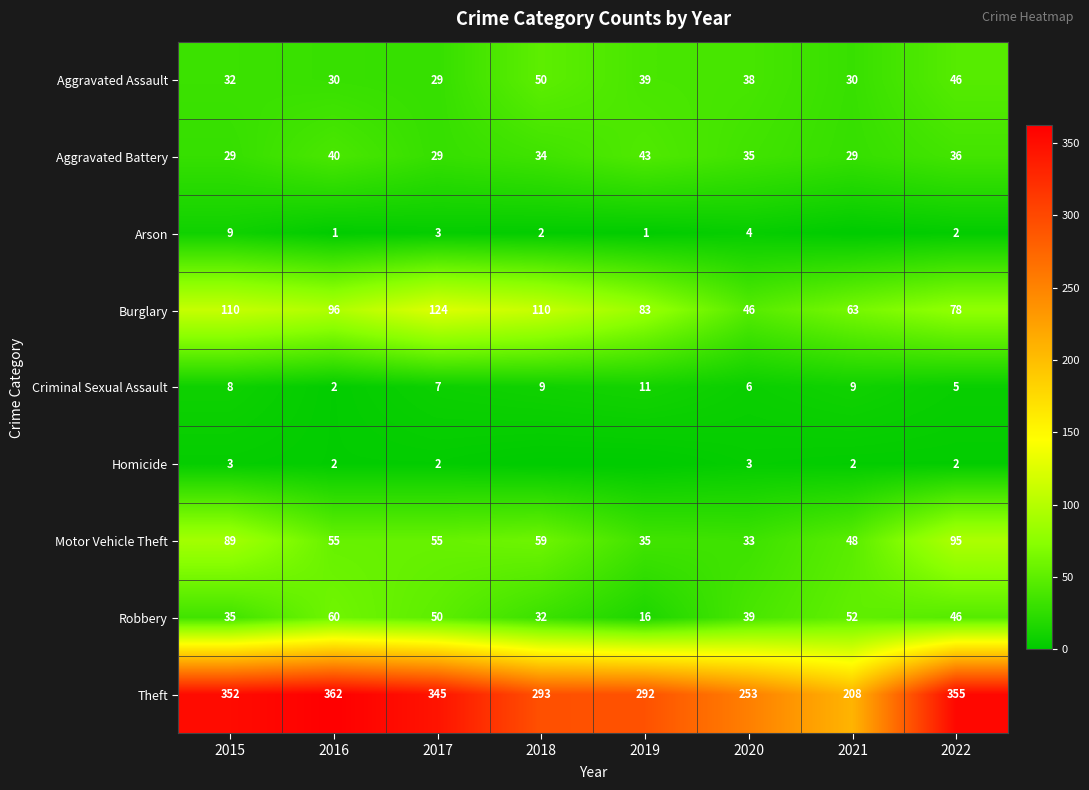

What is the spread (max minus min) of values at 2020?

250